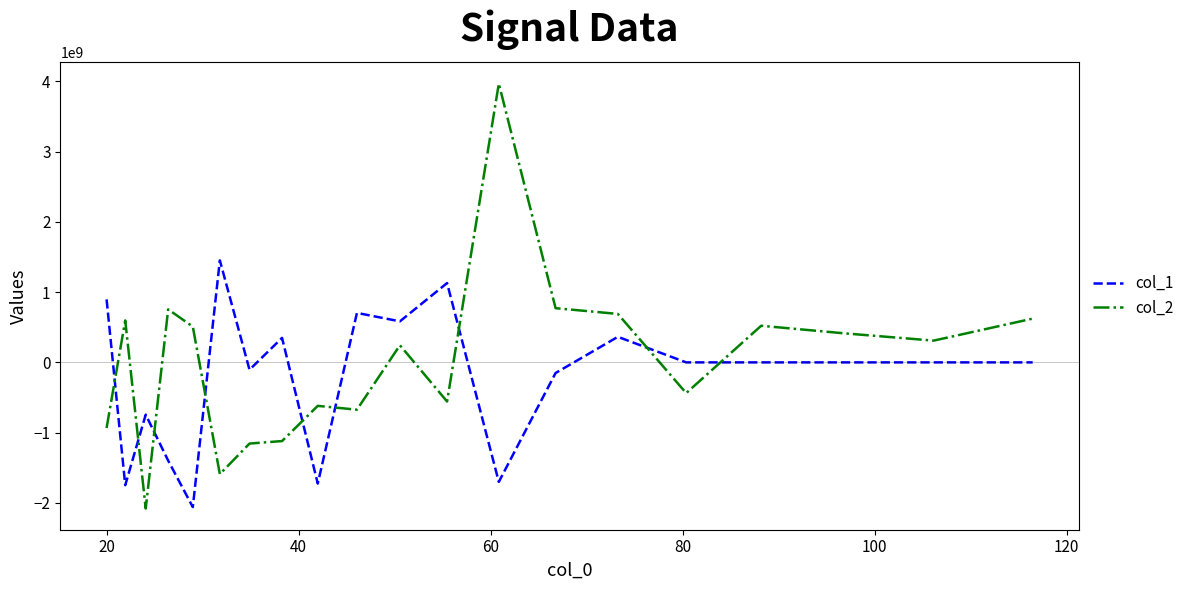

What is the smallest value displayed?

-2078451796.1